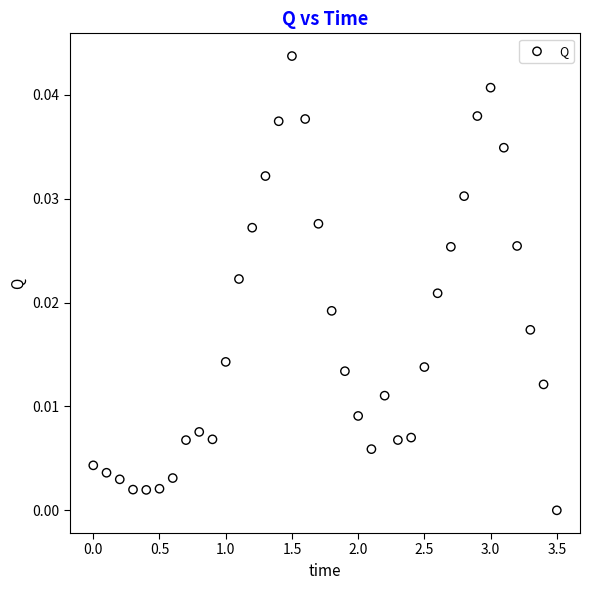

What is the range of X values (max minus min)?

3.5